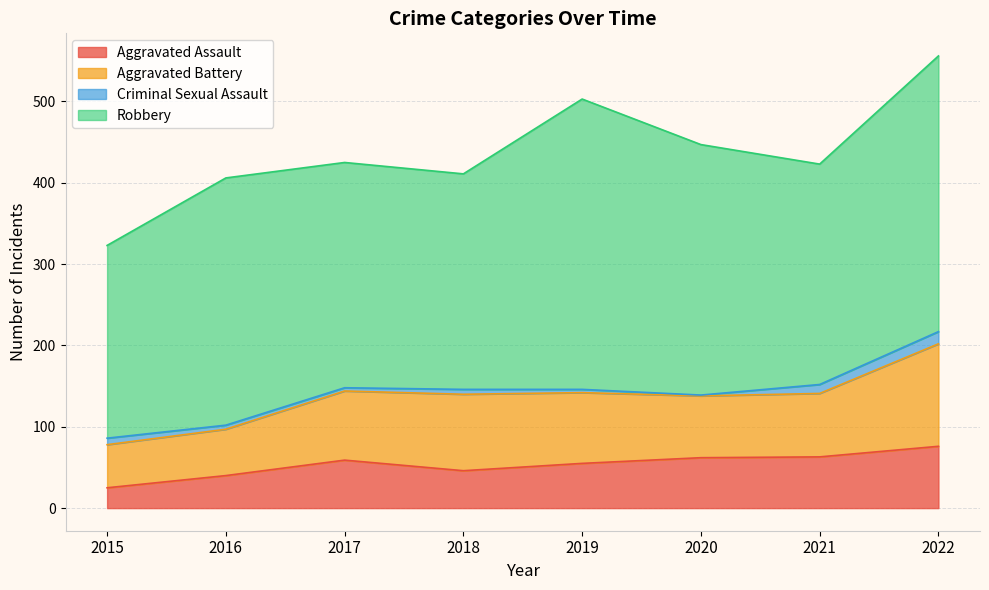

Between 2018 and 2022, which is larger?

2022